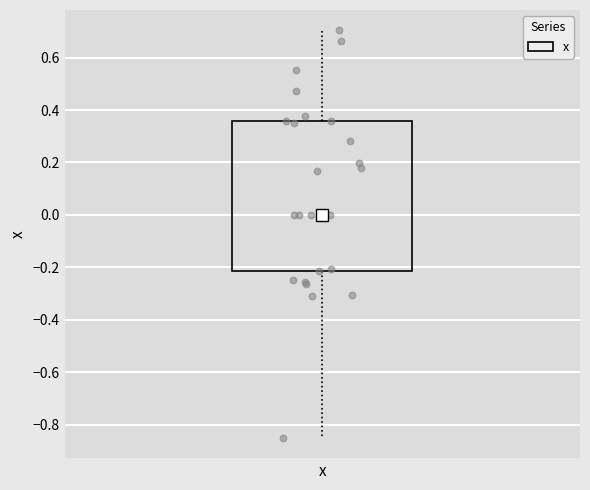

Read this box plot against the y-axis: the position of the median line, the range covered by the box, and the ends of both whiskers. The values are not printed on the chart, so give them approximately, as read against the axis.

median 0.00, box -0.22 to 0.36, whiskers -0.84 to 0.70